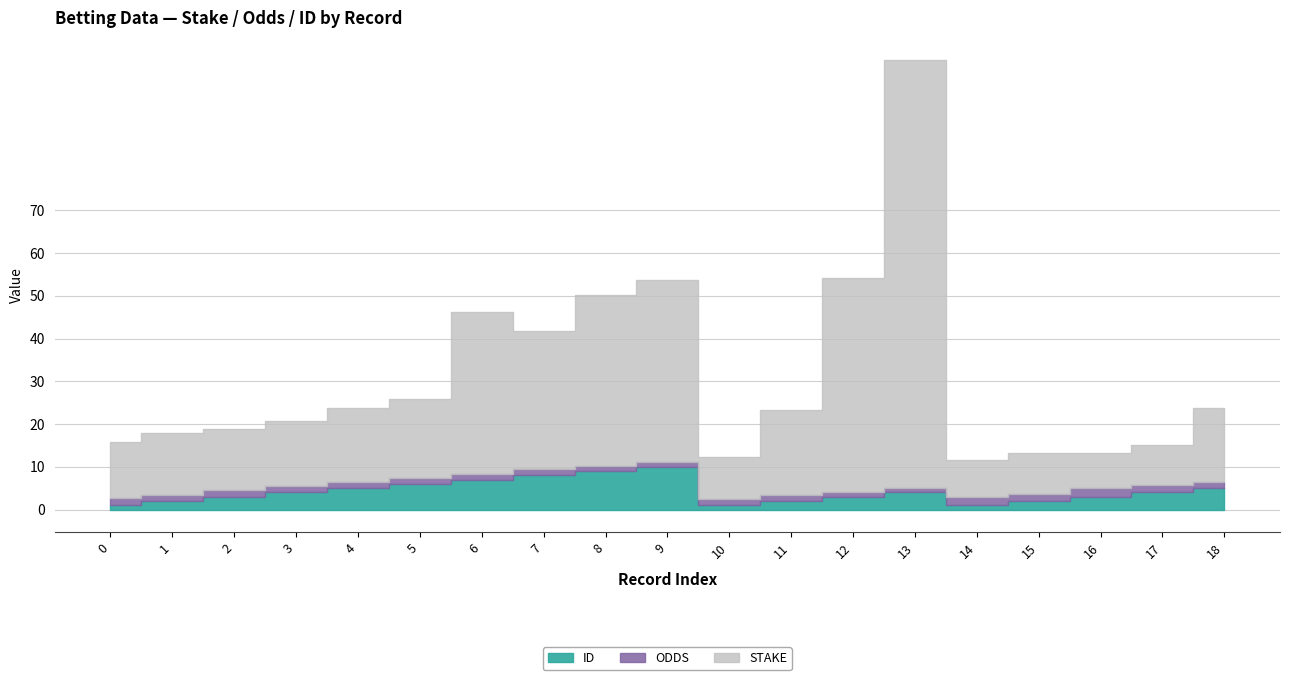

Count the ID values in the range 2 to 6.

12